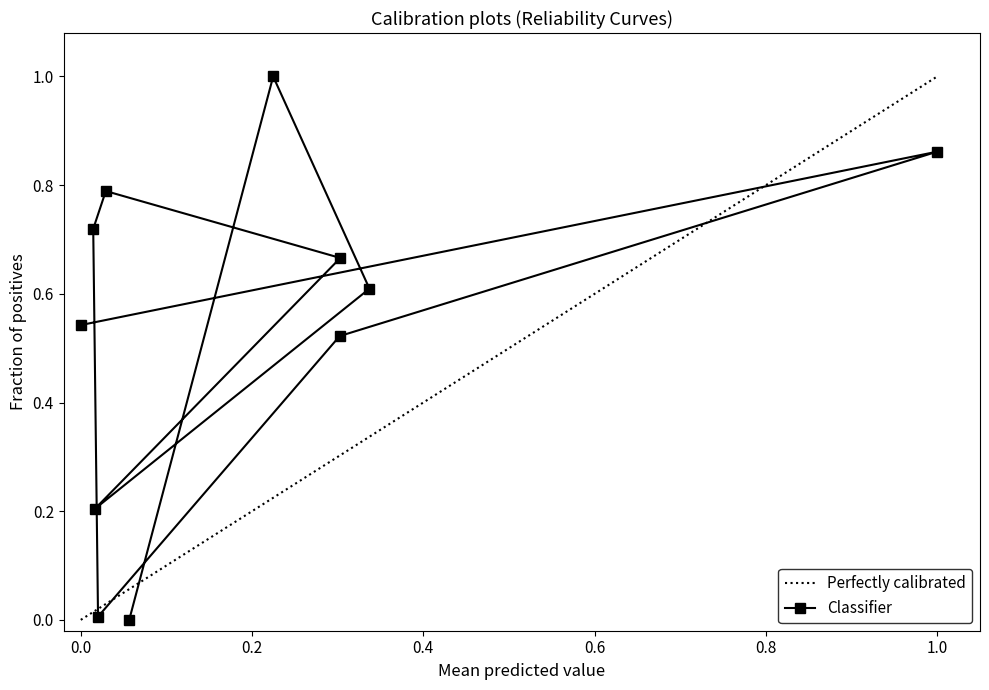

Is it true that Classifier equals 0.4 at 1.0?

False